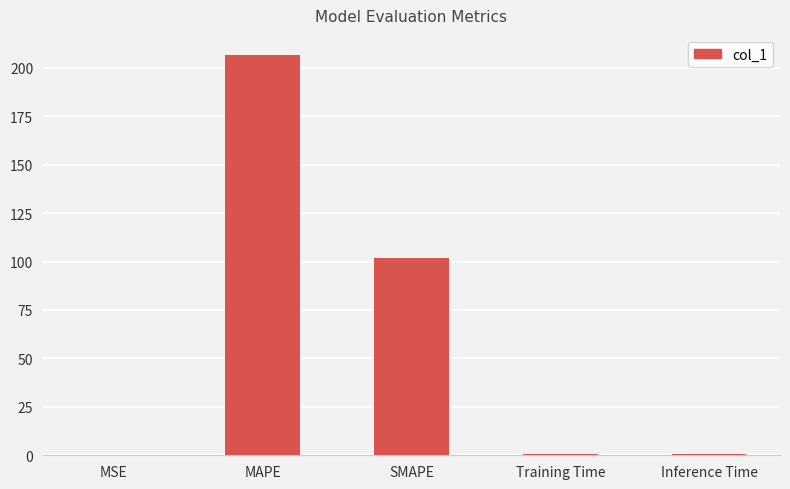

The value at MSE is 0.0. True or false?

True